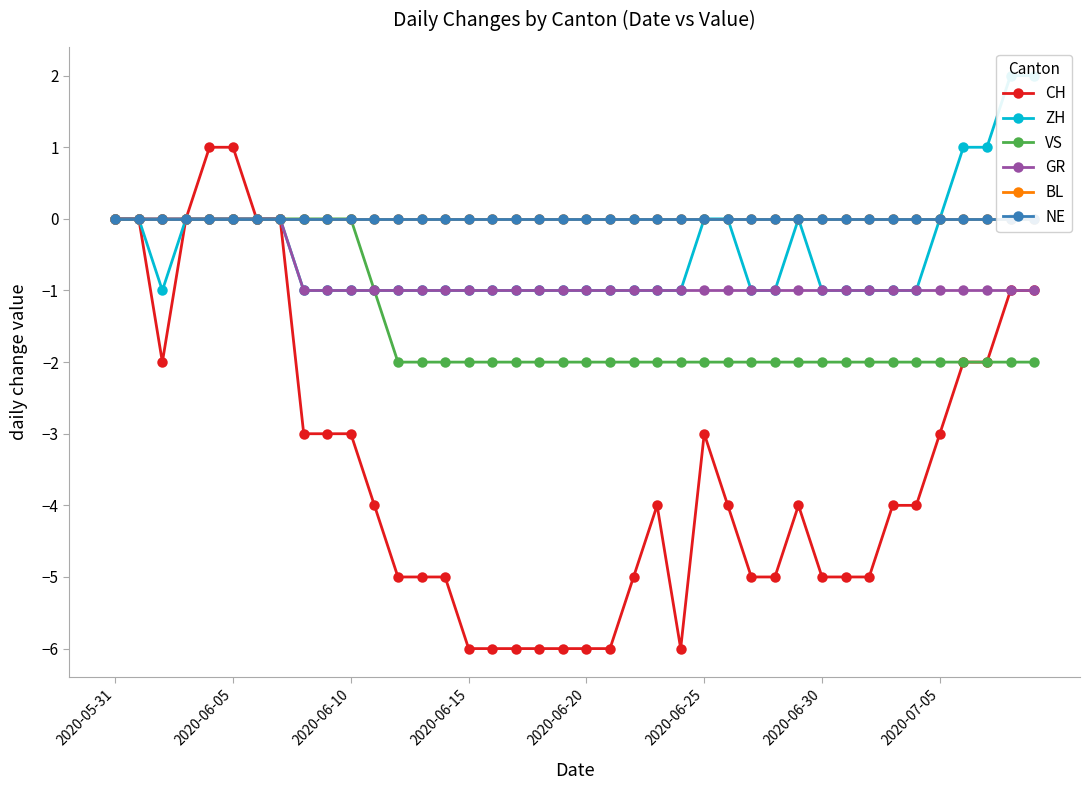

Which series has the largest total across all categories?

BL